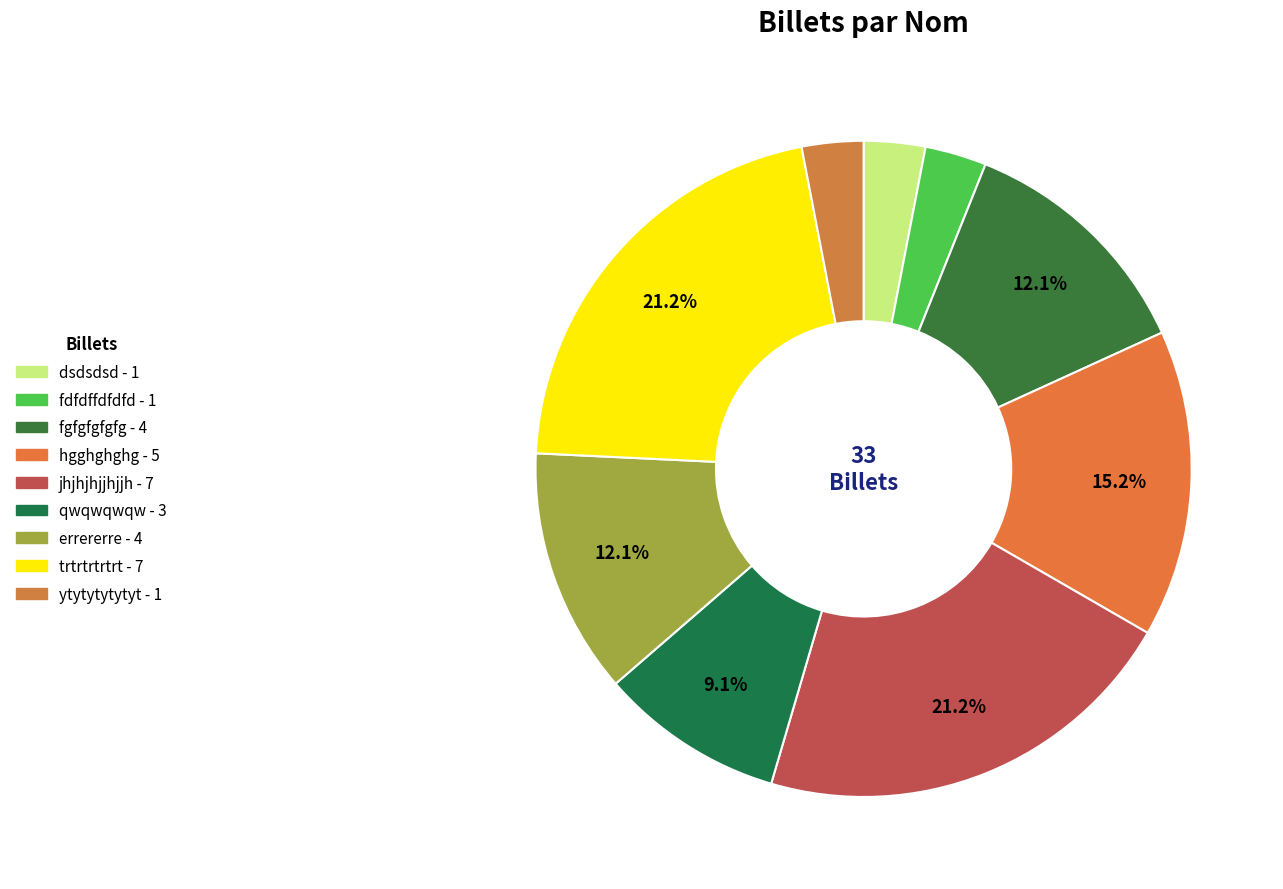

What percentage do qwqwqwqw and jhjhjhjjhjjh together represent?

30.3%